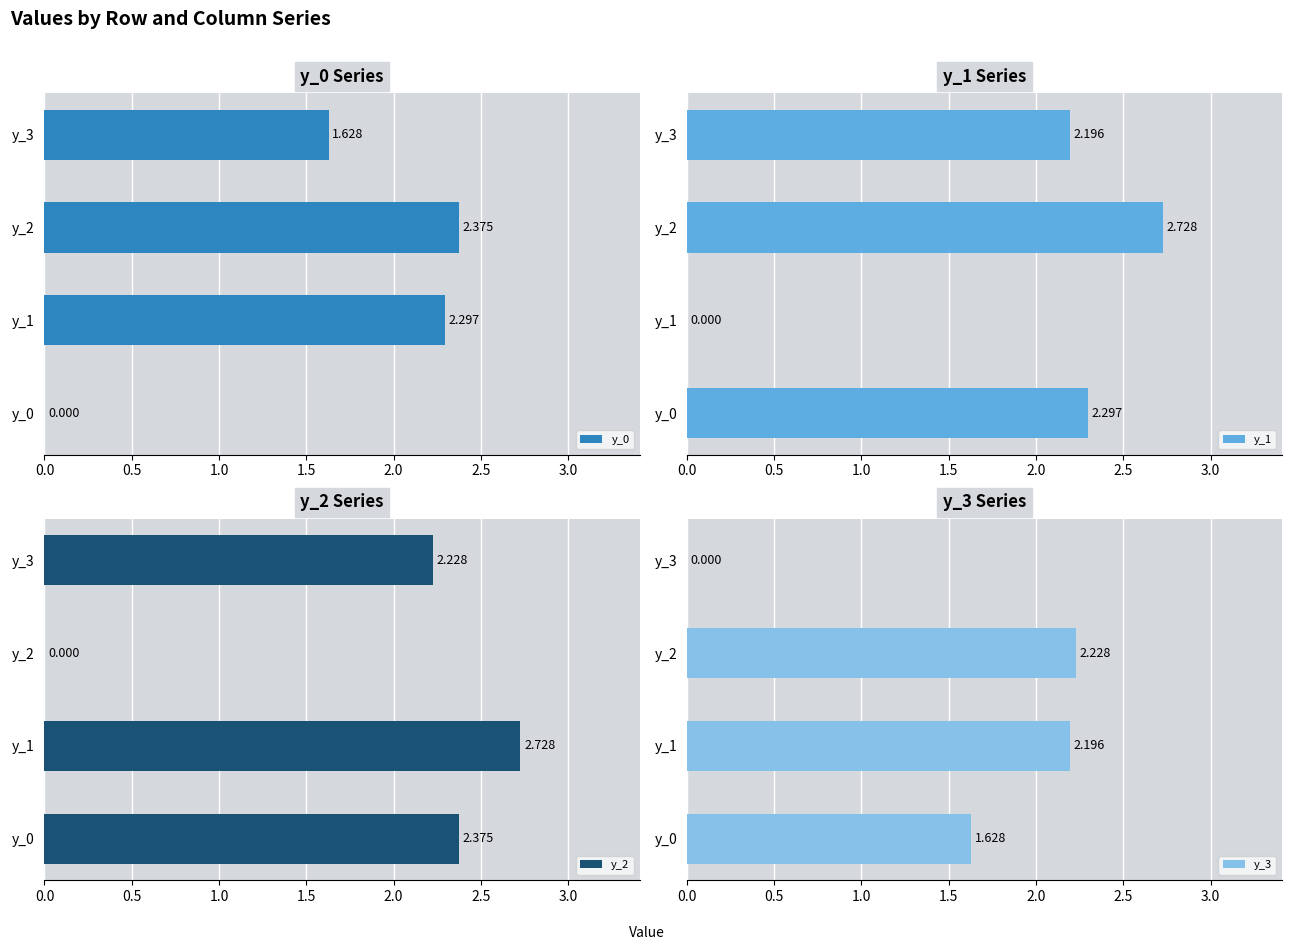

Is it true that y_3 equals 3.2 at y_1?

False